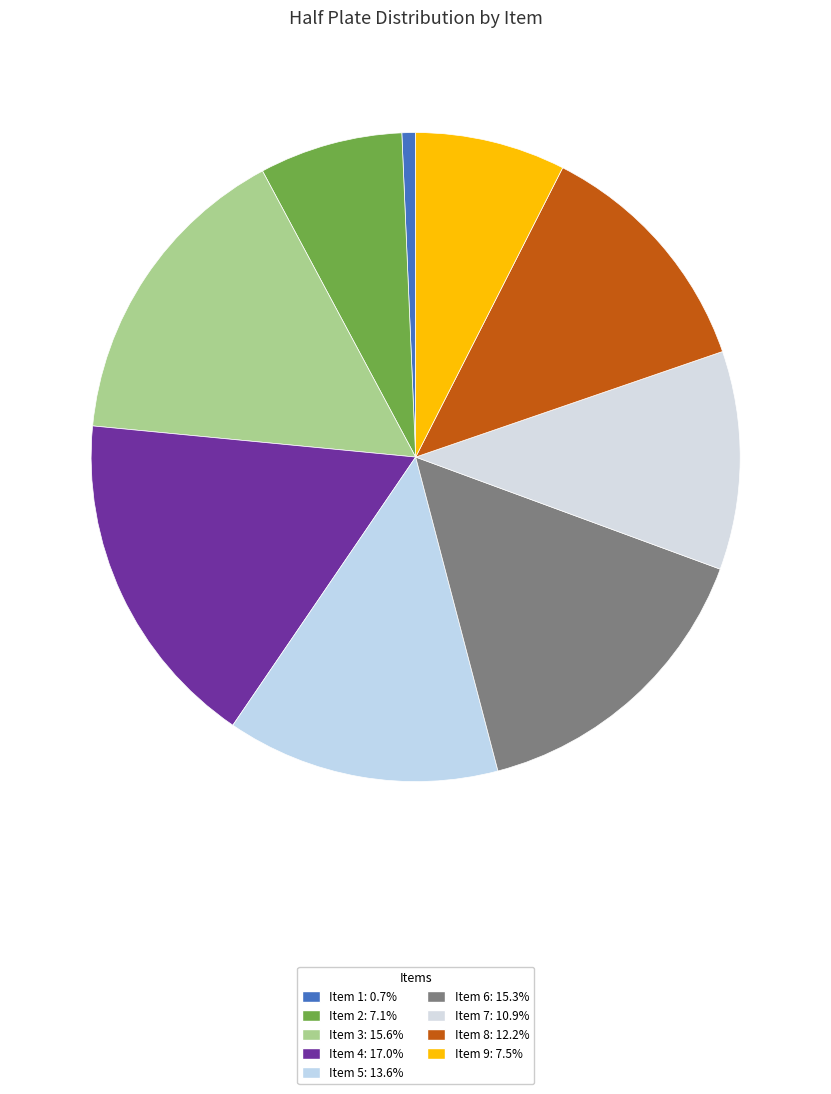

True or false: Item 2 accounts for 7% of the total.

True